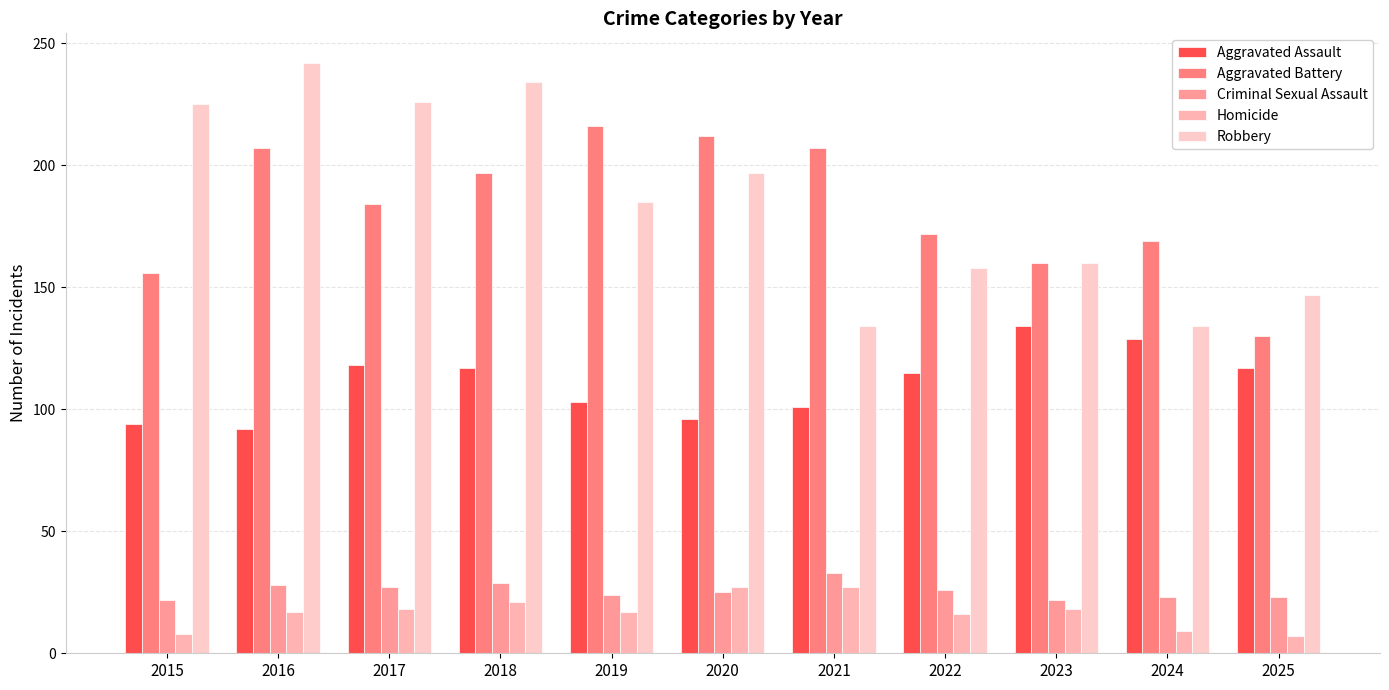

What is the sum of the Criminal Sexual Assault values at 2025 and 2021?

56